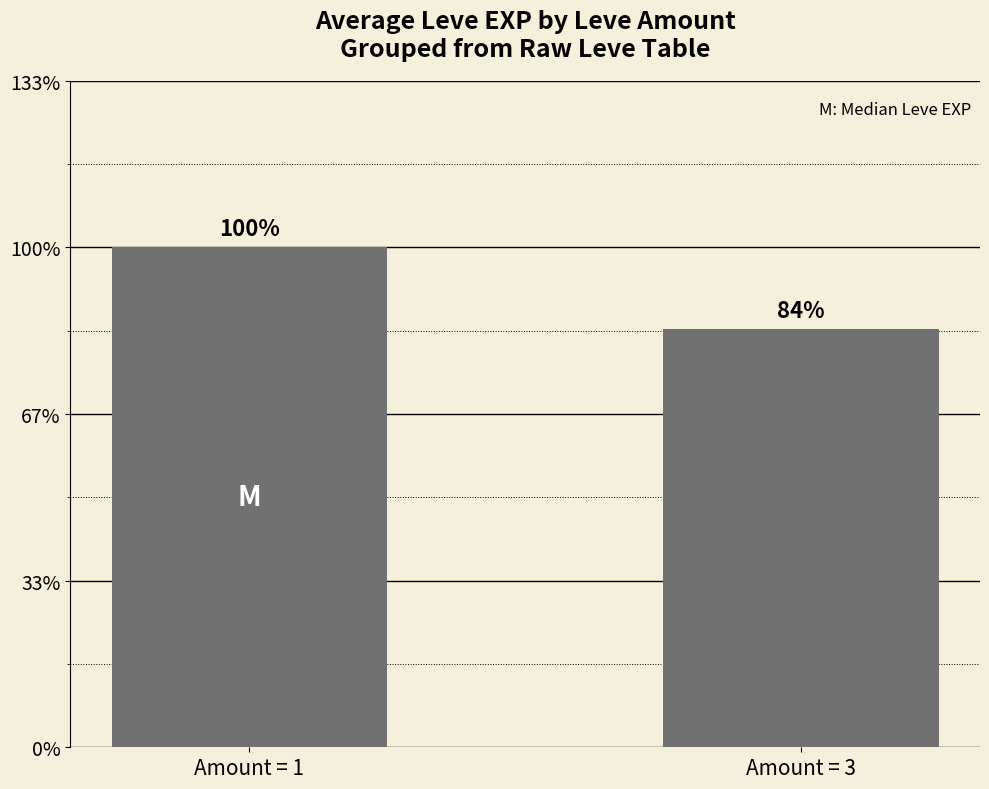

Does the chart contain any negative values?

No